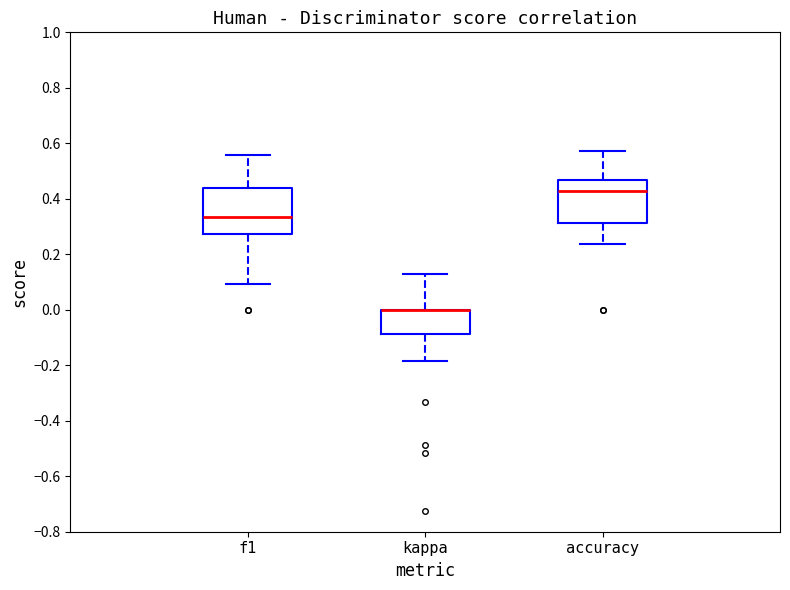

Where does the lower whisker of the box for accuracy end on the y-axis? The values are not printed on the chart, so give them approximately, as read against the axis.

0.24